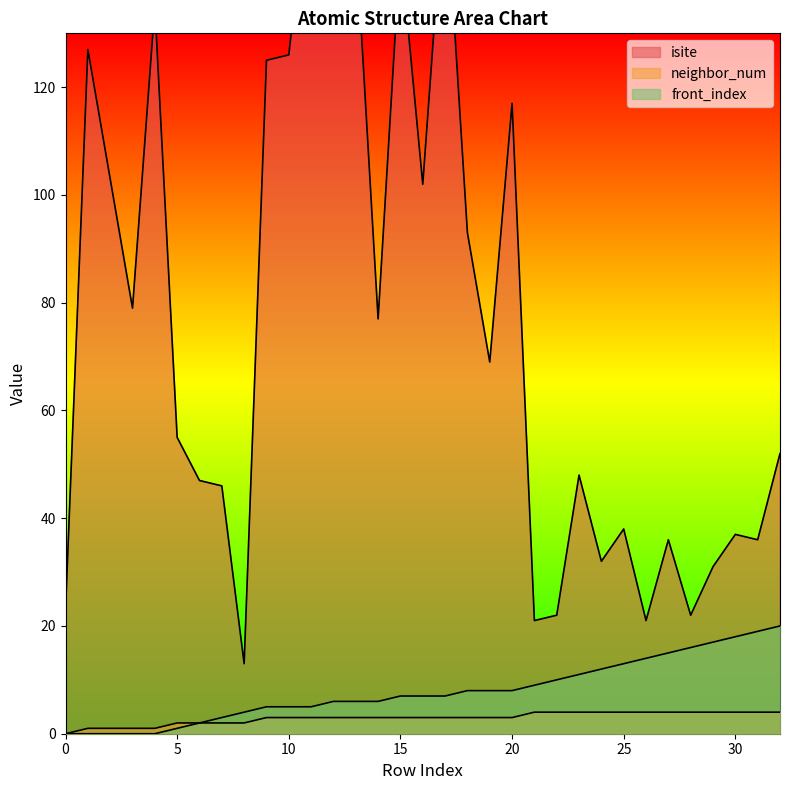

True or false: neighbor_num and front_index intersect in this chart.

False